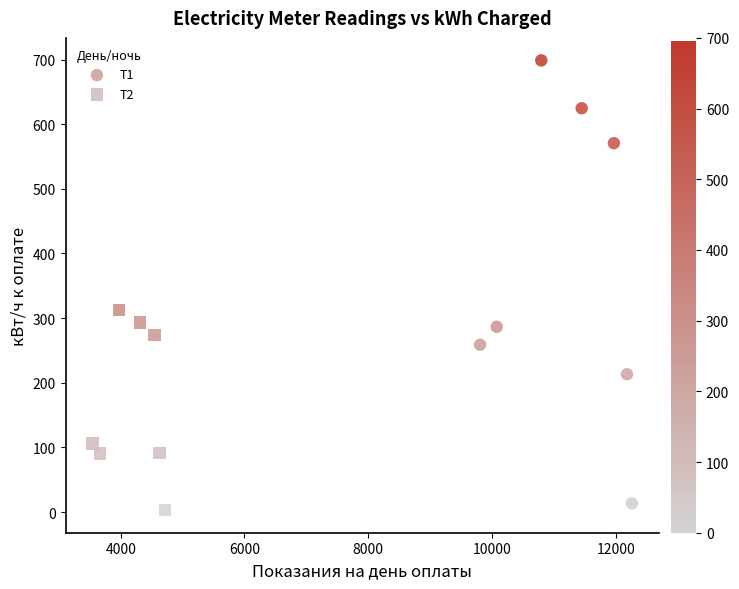

Which series has the largest Y range (max minus min)?

Т1